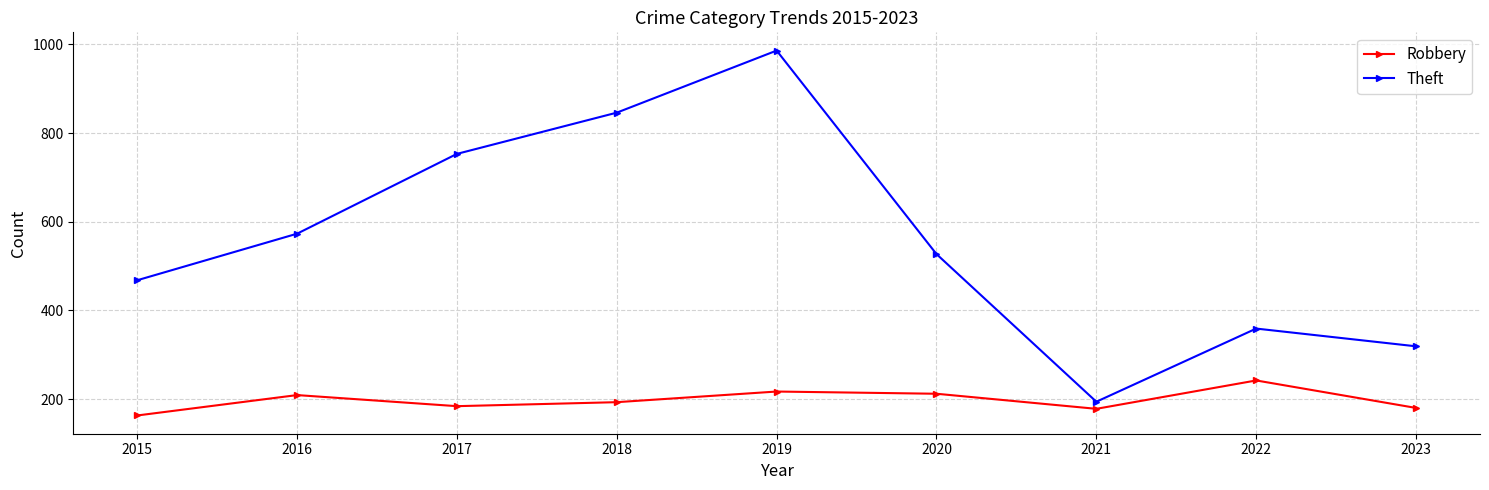

Which label corresponds to the largest value in the chart?

2019